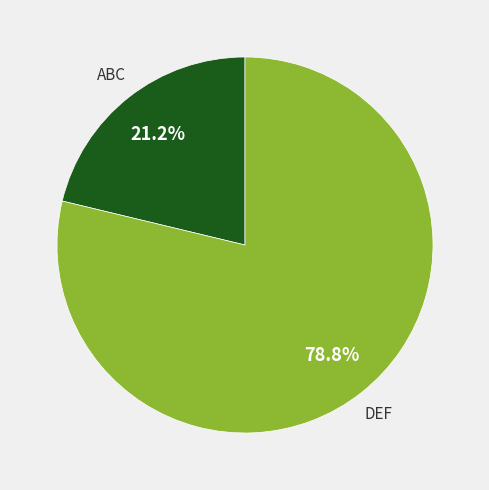

Count the number of slices in the pie.

2